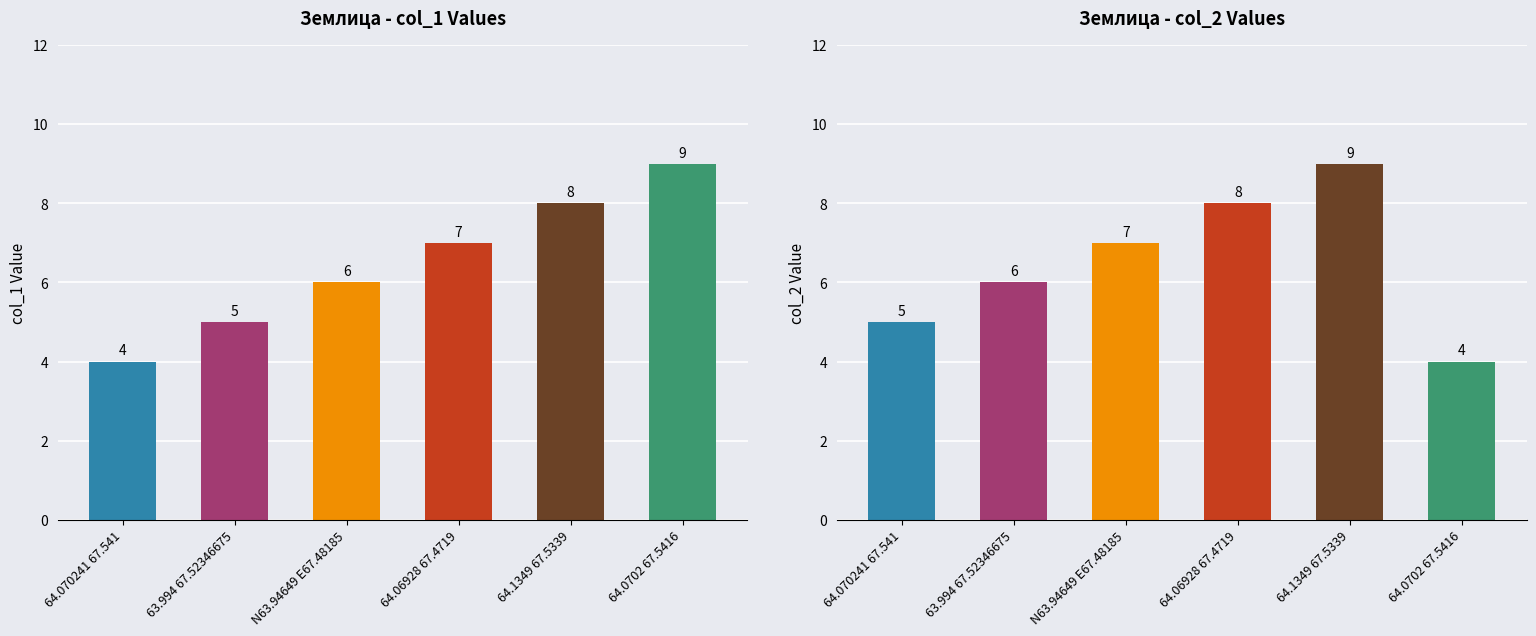

What is the maximum value shown in the chart?

9